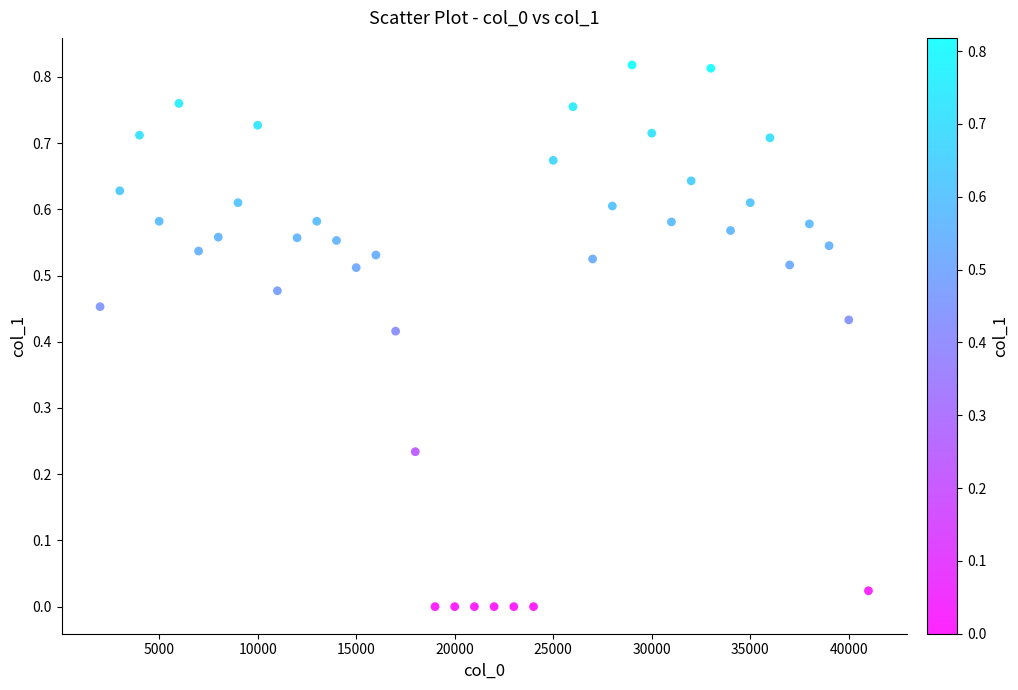

What is the range of X values (max minus min)?

39000.0